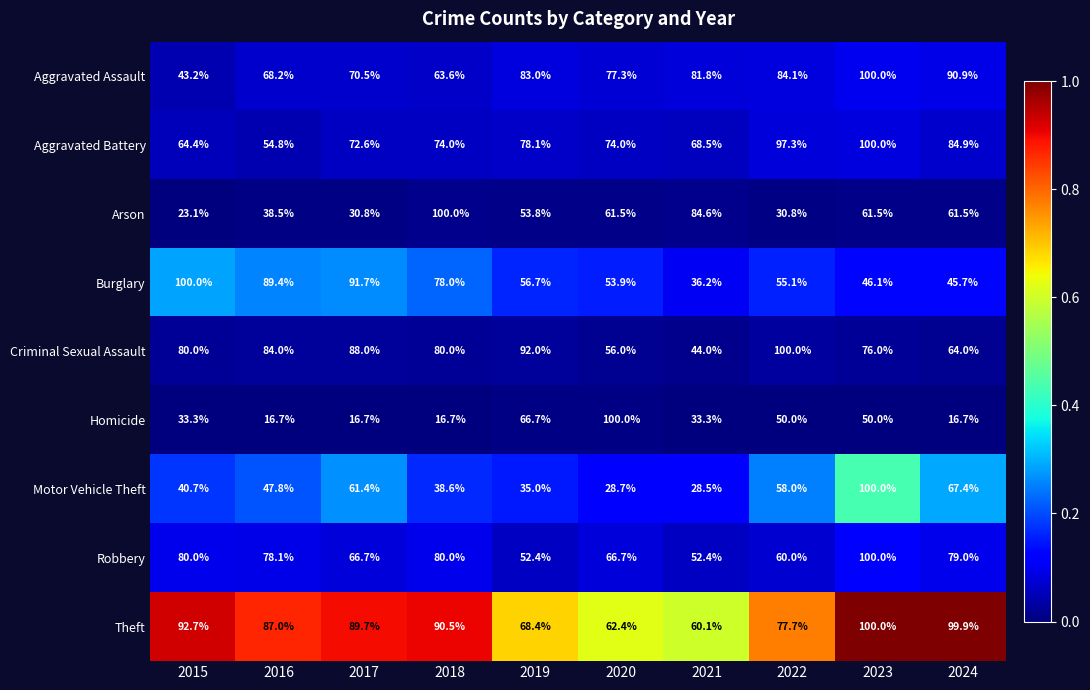

At which label is Theft closest to 80?

2022